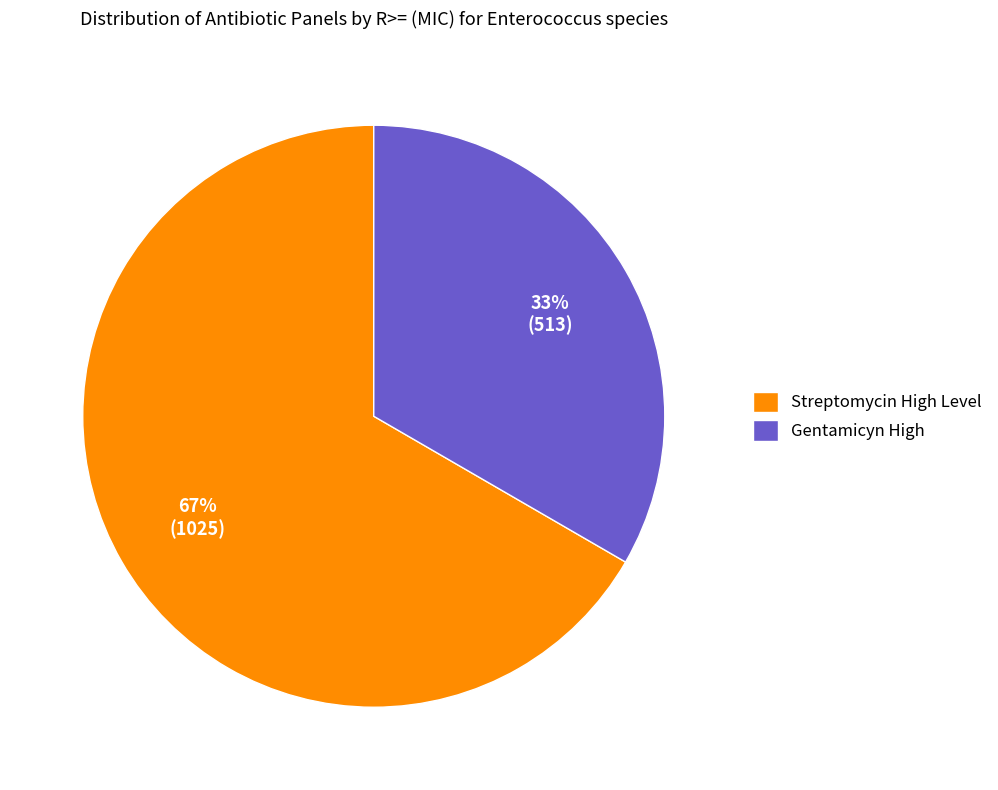

To the nearest percent, what is the average slice percentage?

50%